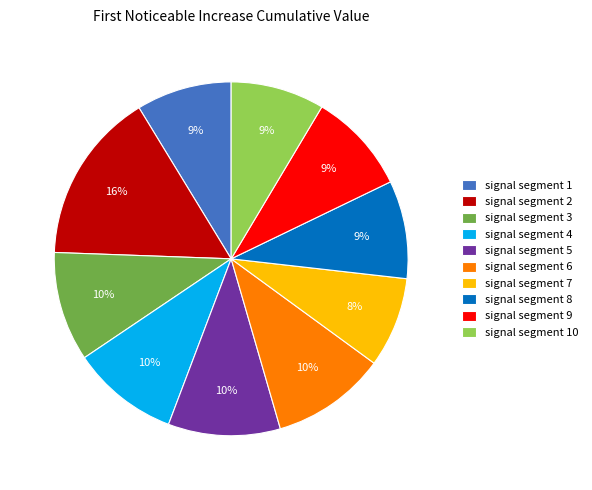

Is there any slice that represents more than half of the pie?

No